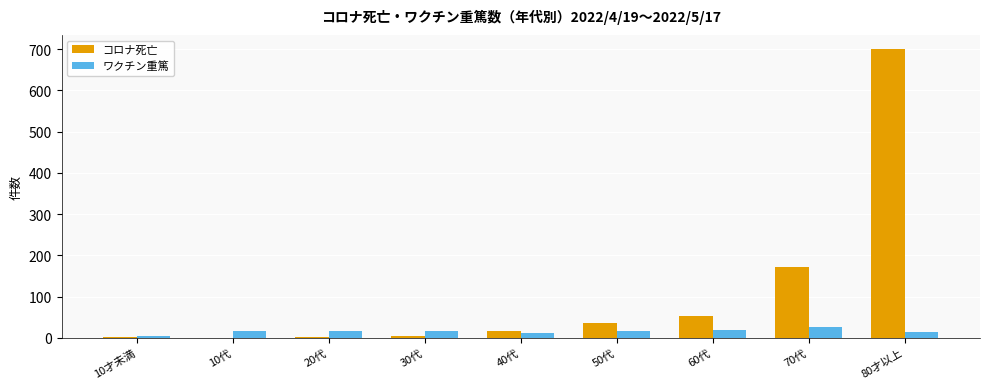

How many groups of bars are there?

9